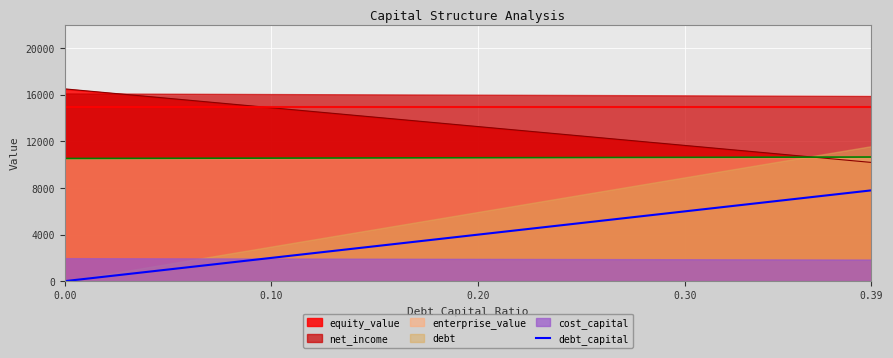

The value of debt_capital at 0.00 is 3132.5. True or false?

False